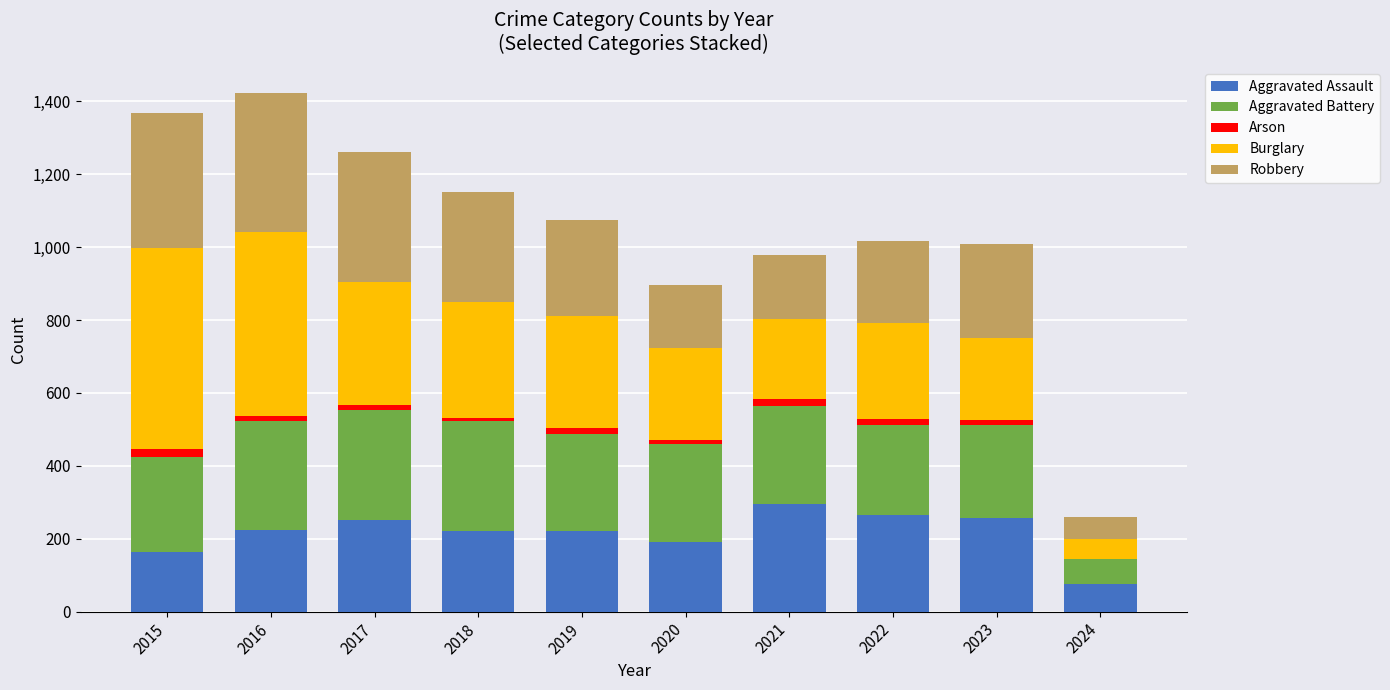

Are the bars horizontal?

No